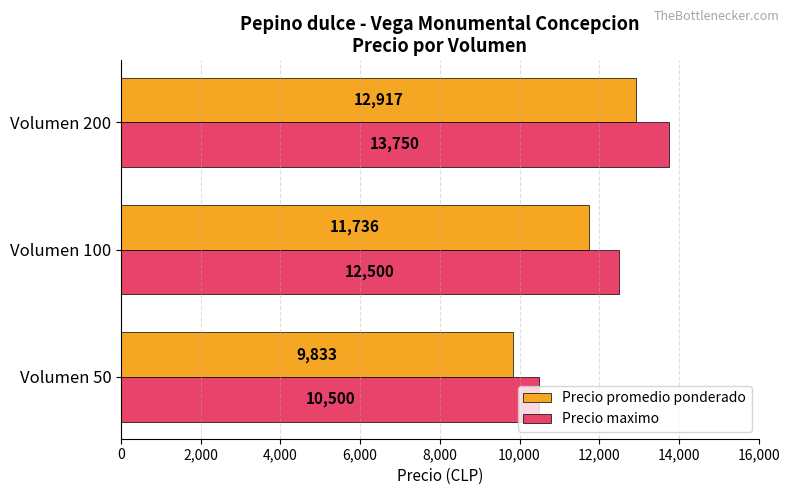

At how many categories does at least one series exceed 12192?

2